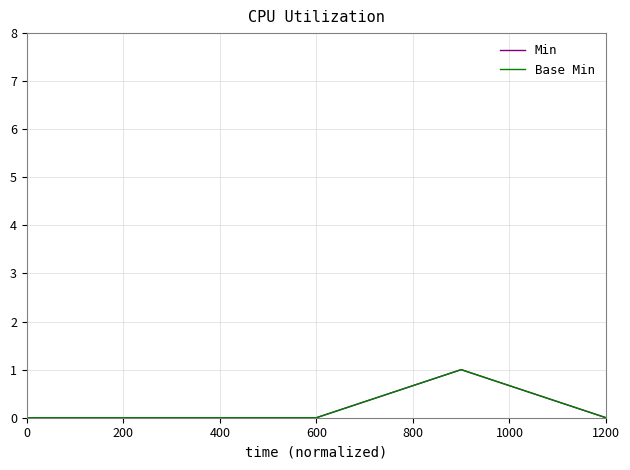

True or false: Base Min and Min intersect in this chart.

False